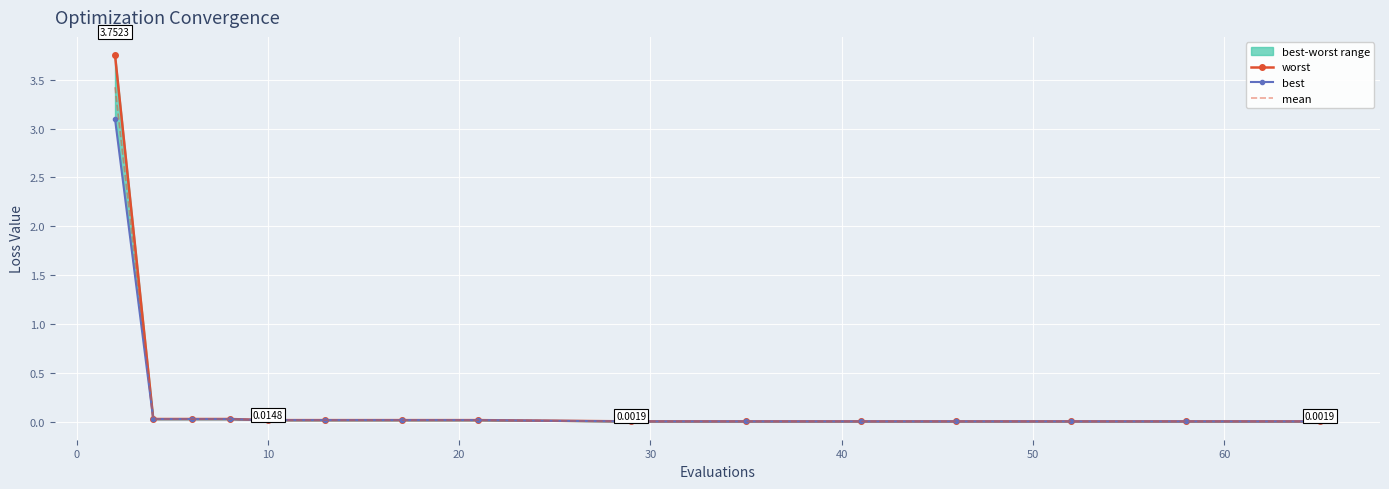

True or false: best and worst cross at least once.

False